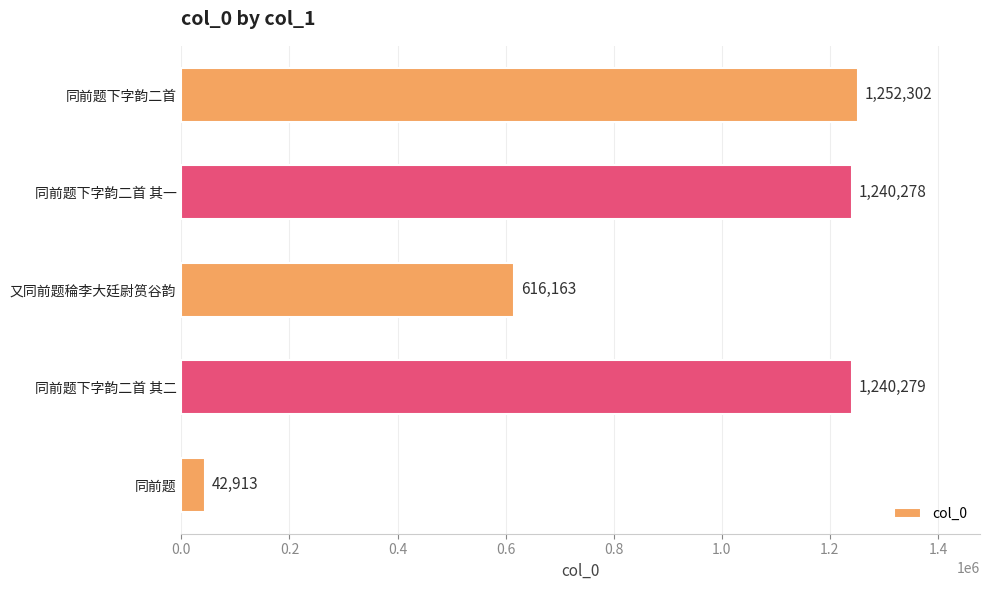

Reading bottom to top, extract all data points from this chart.

同前题=42913	同前题下字韵二首 其二=1240279	又同前题稐李大廷尉筼谷韵=616163	同前题下字韵二首 其一=1240278	同前题下字韵二首=1252302